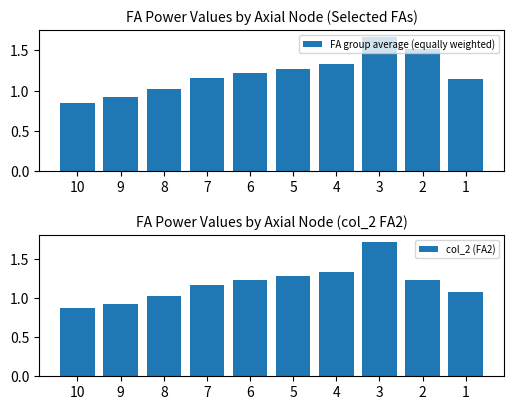

Reading left to right, transcribe all the data shown in this chart.

FA group average (equally weighted): 0.8	0.9	1.0	1.2	1.2	1.3	1.3	1.7	1.5	1.1
col_2 (FA2): 0.9	0.9	1.0	1.2	1.2	1.3	1.3	1.7	1.2	1.1